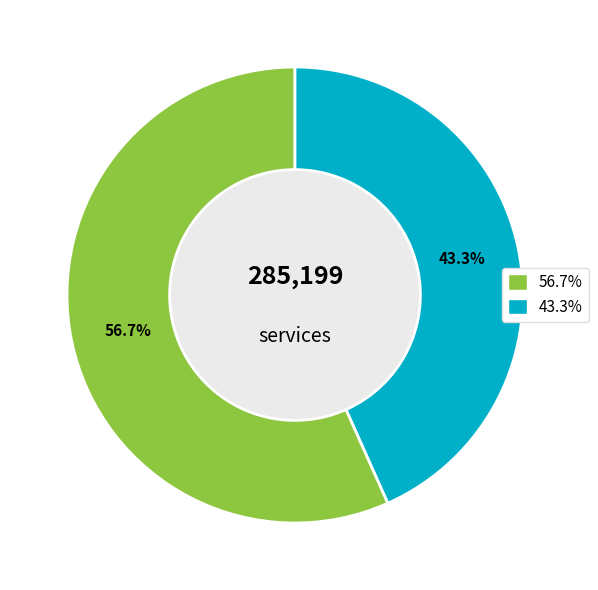

Does any single category account for the majority?

Yes